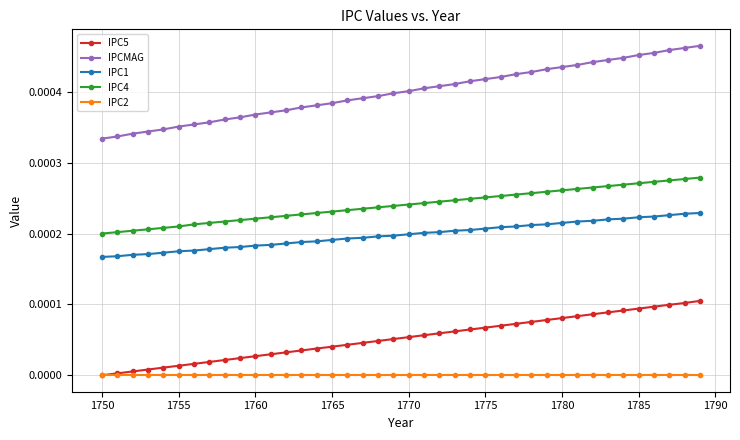

Does the chart display data point markers on the line(s)?

Yes